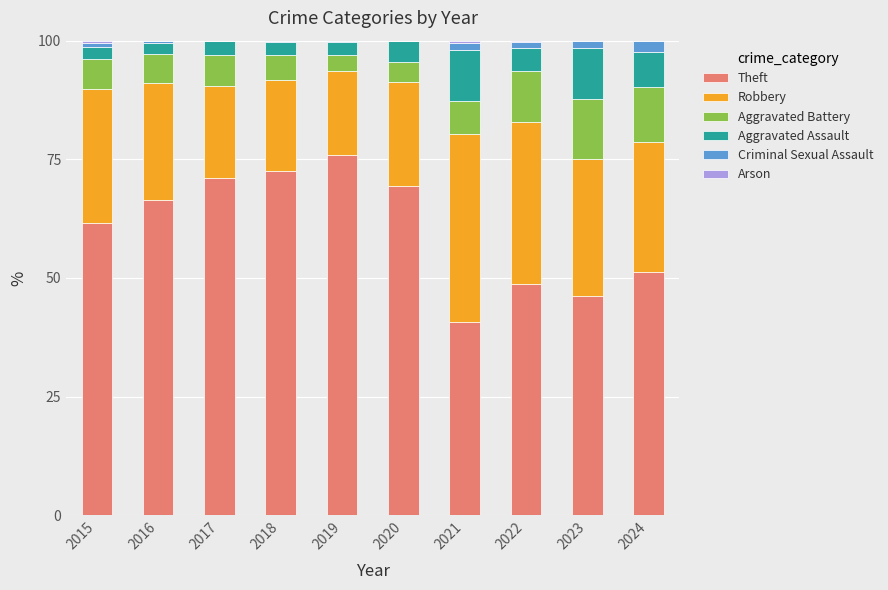

How many categories are shown in the chart?

10